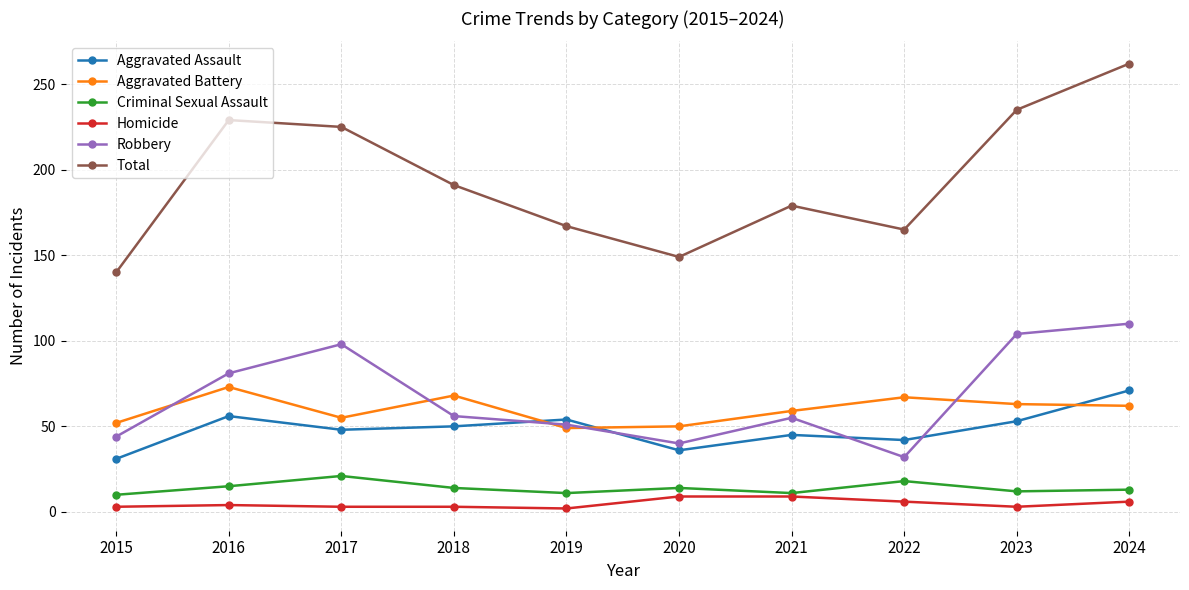

At which category does Total reach its first local valley?

2020